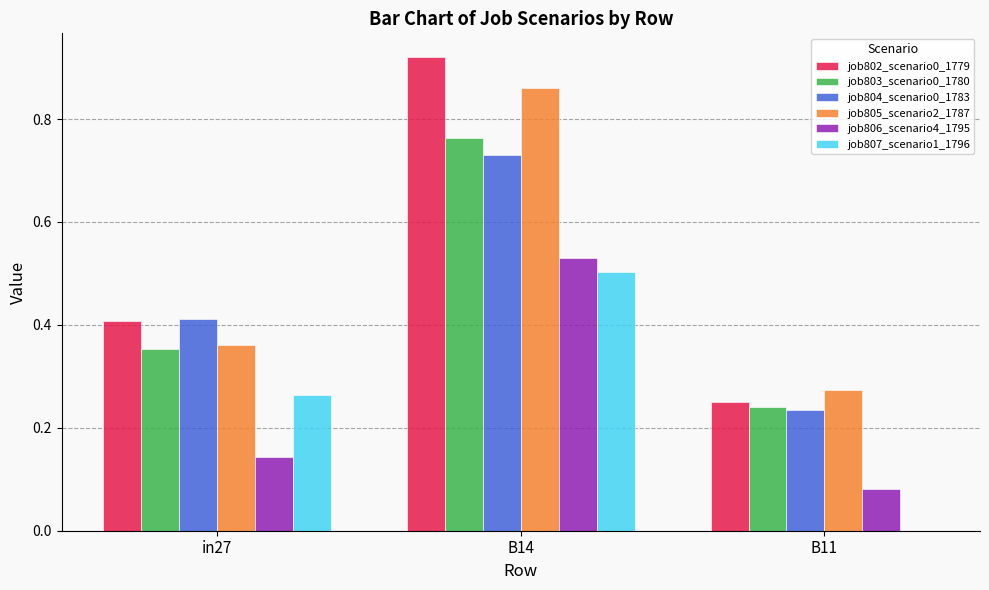

Which series has the largest range (max minus min)?

job802_scenario0_1779